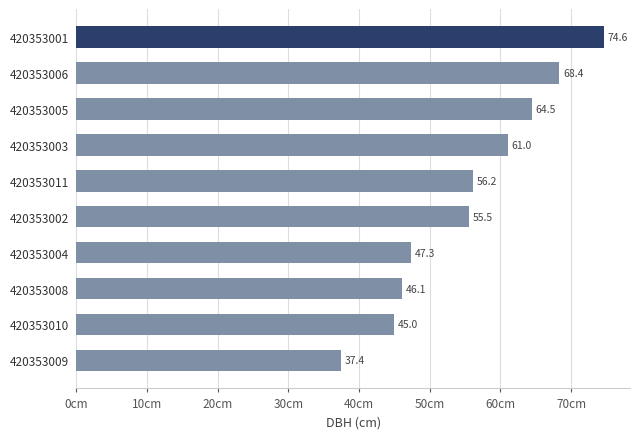

Is it true that the value at 420353011 is 56.2?

True